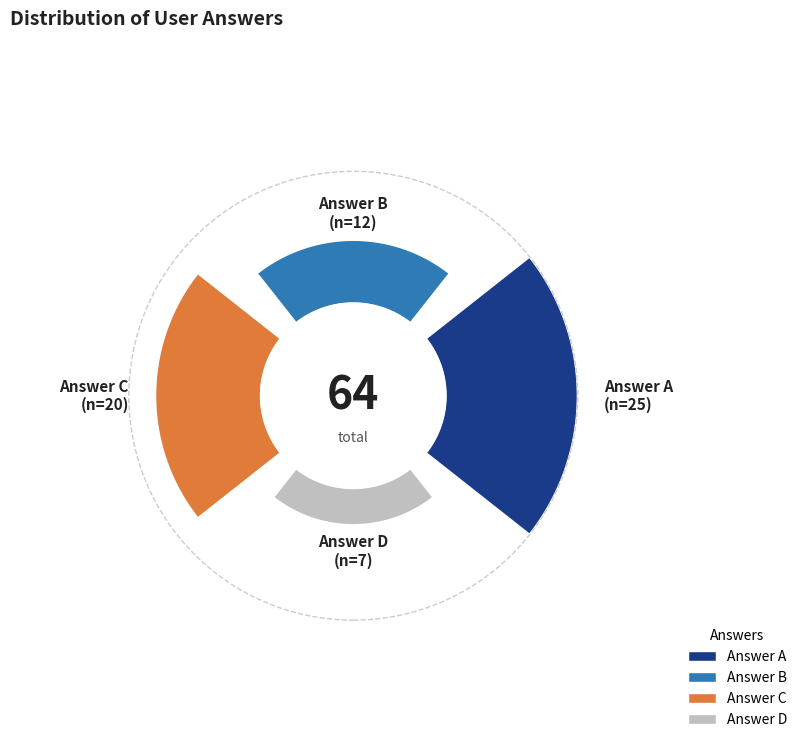

How many slices are in this pie chart?

4